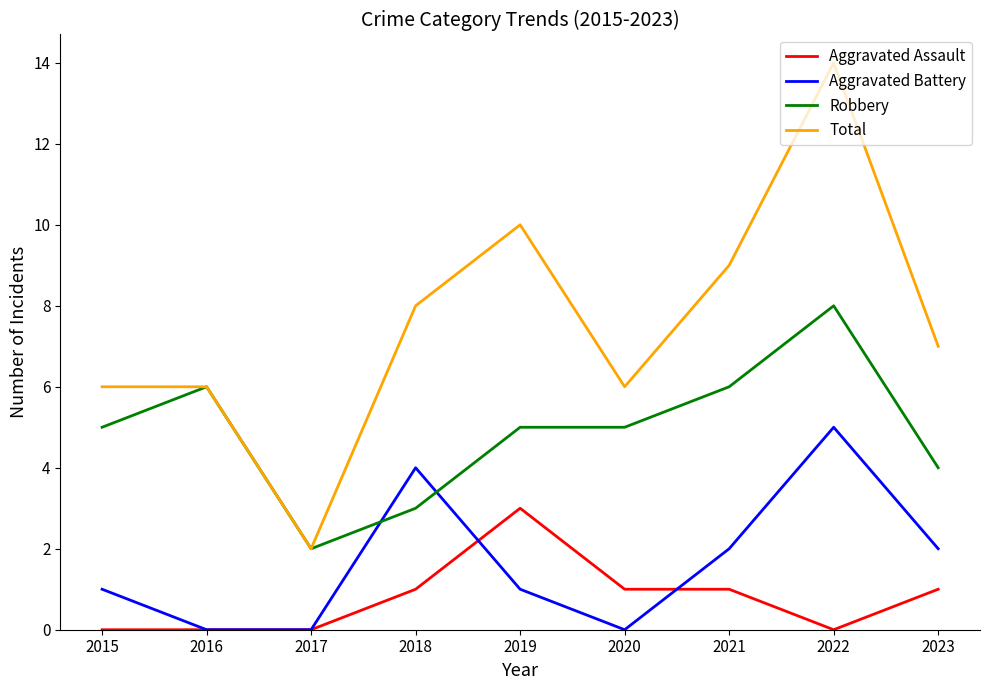

Reading left to right, extract all data points from this chart.

Aggravated Assault: 0	0	0	1	3	1	1	0	1
Aggravated Battery: 1	0	0	4	1	0	2	5	2
Robbery: 5	6	2	3	5	5	6	8	4
Total: 6	6	2	8	10	6	9	14	7